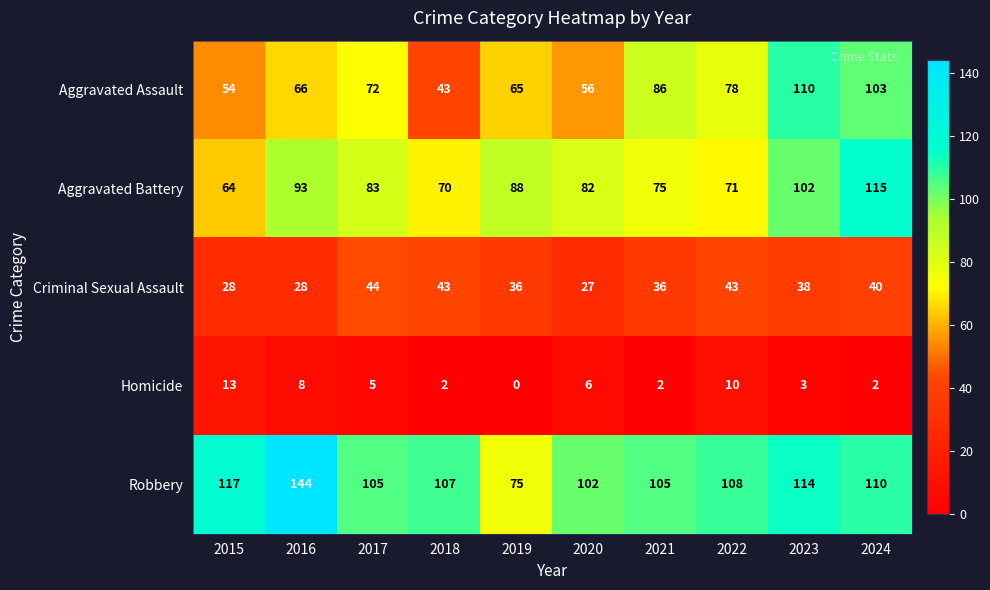

Which category has the highest value in the Criminal Sexual Assault series?

2017